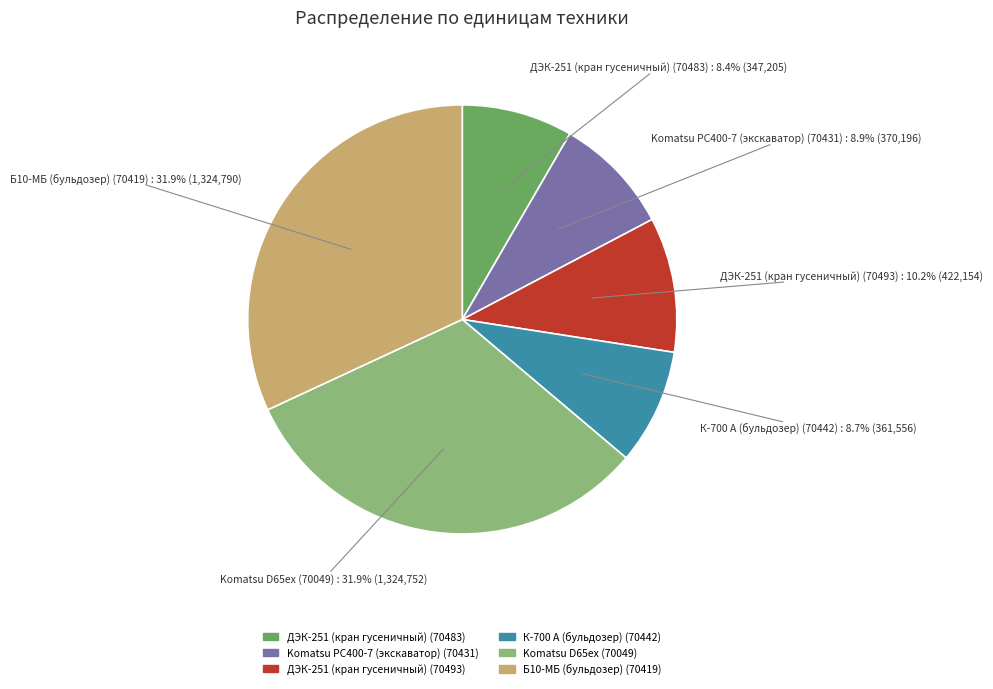

Does ДЭК-251 (кран гусеничный) (70493) represent more than half of the total?

No